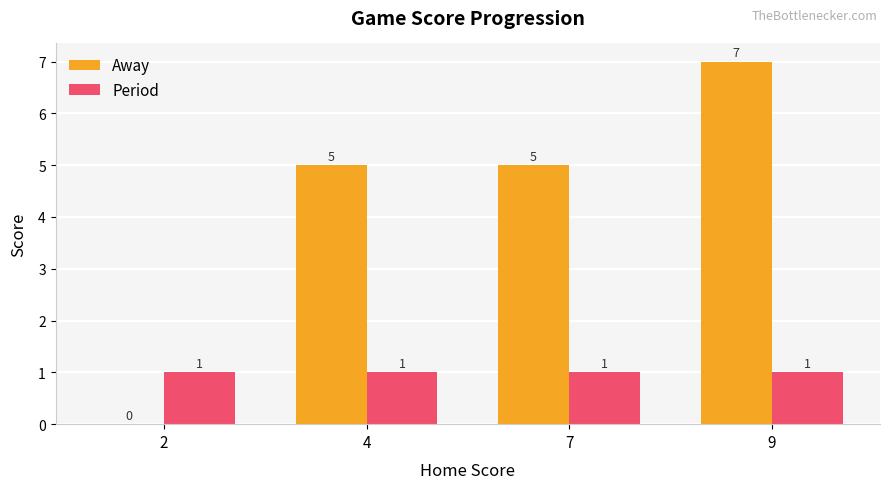

Reading left to right, transcribe all the data shown in this chart.

Away: 2=0	4=5	7=5	9=7
Period: 2=1	4=1	7=1	9=1